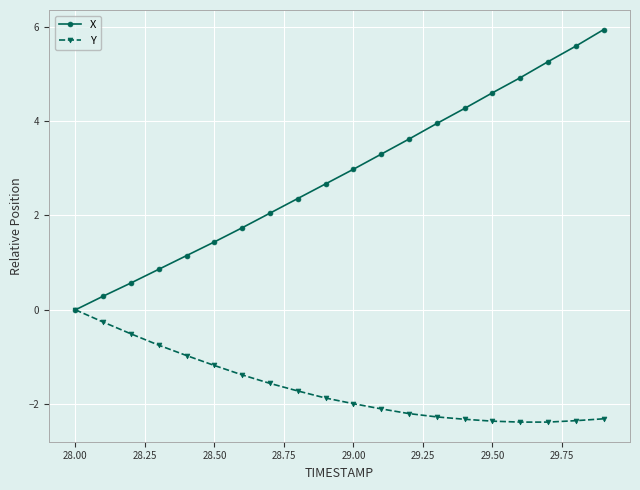

How many lines are shown in the chart?

2